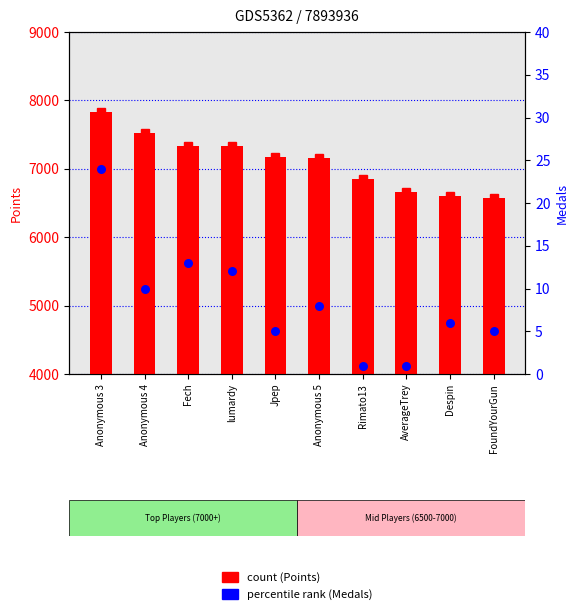

At which category is the sum across all series the highest?

Anonymous 3